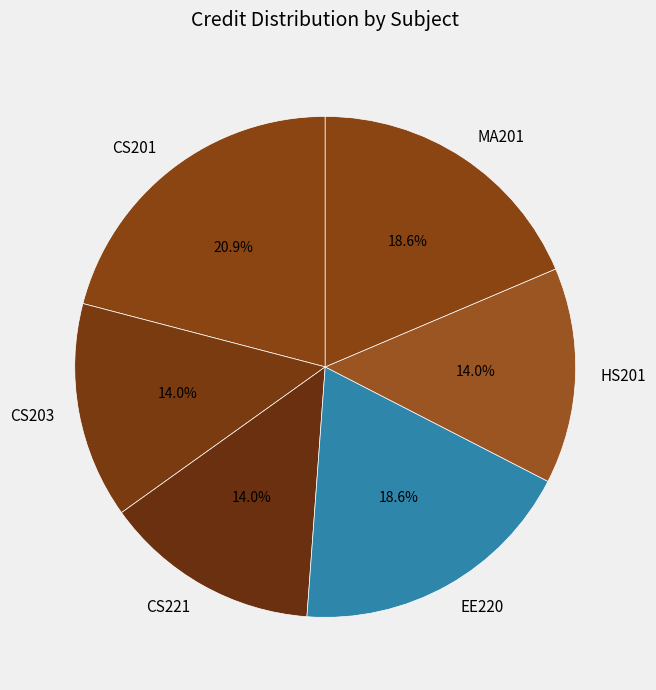

Is it true that HS201 is 28% of the pie?

False